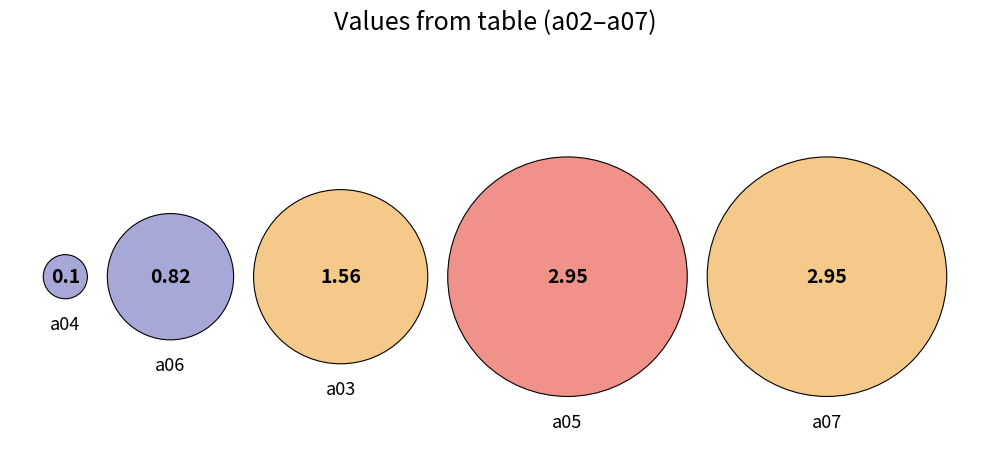

Which slice is the largest?

a05